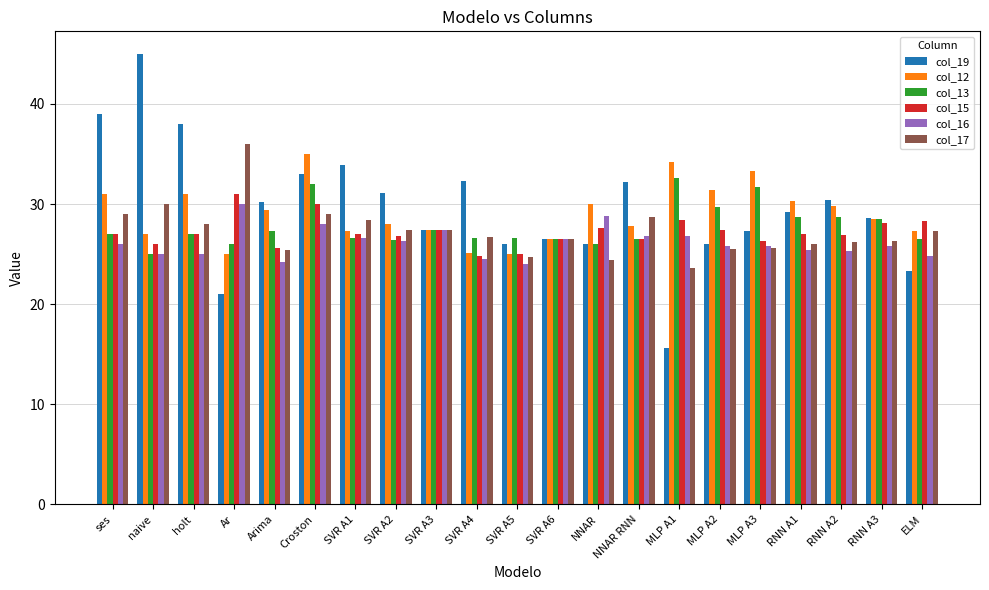

At which category is the sum across all series the highest?

Croston